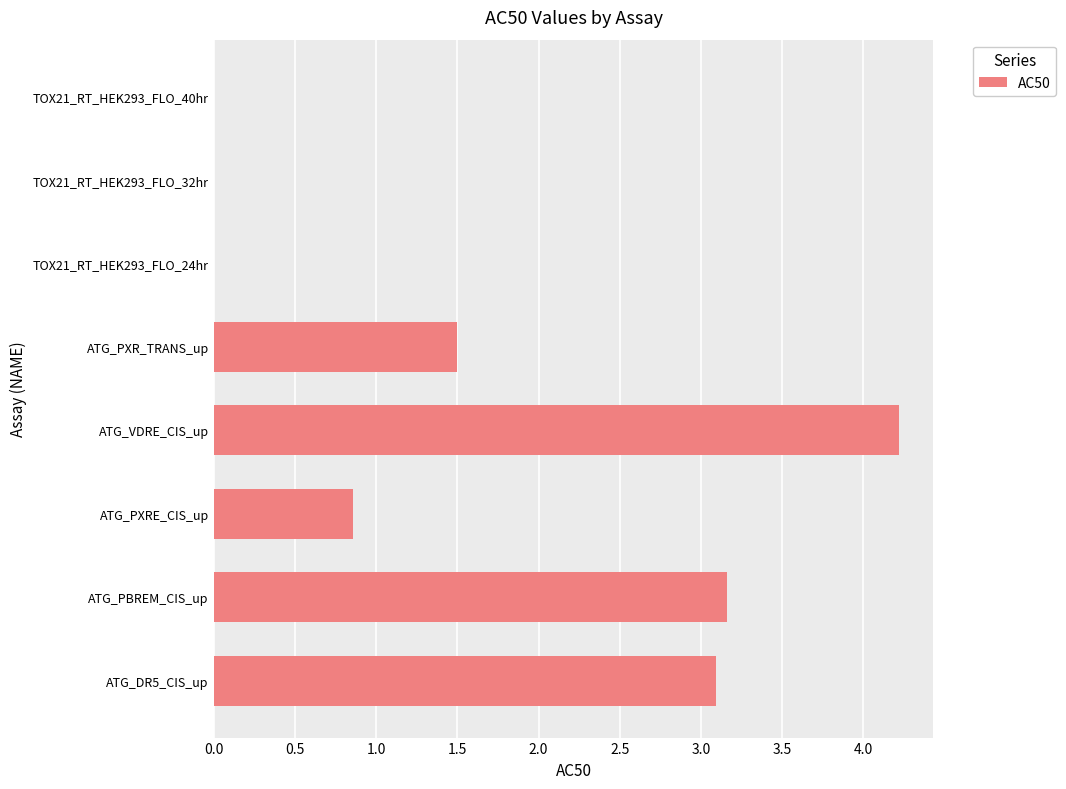

True or false: the data shows 0.0 at TOX21_RT_HEK293_FLO_24hr.

True